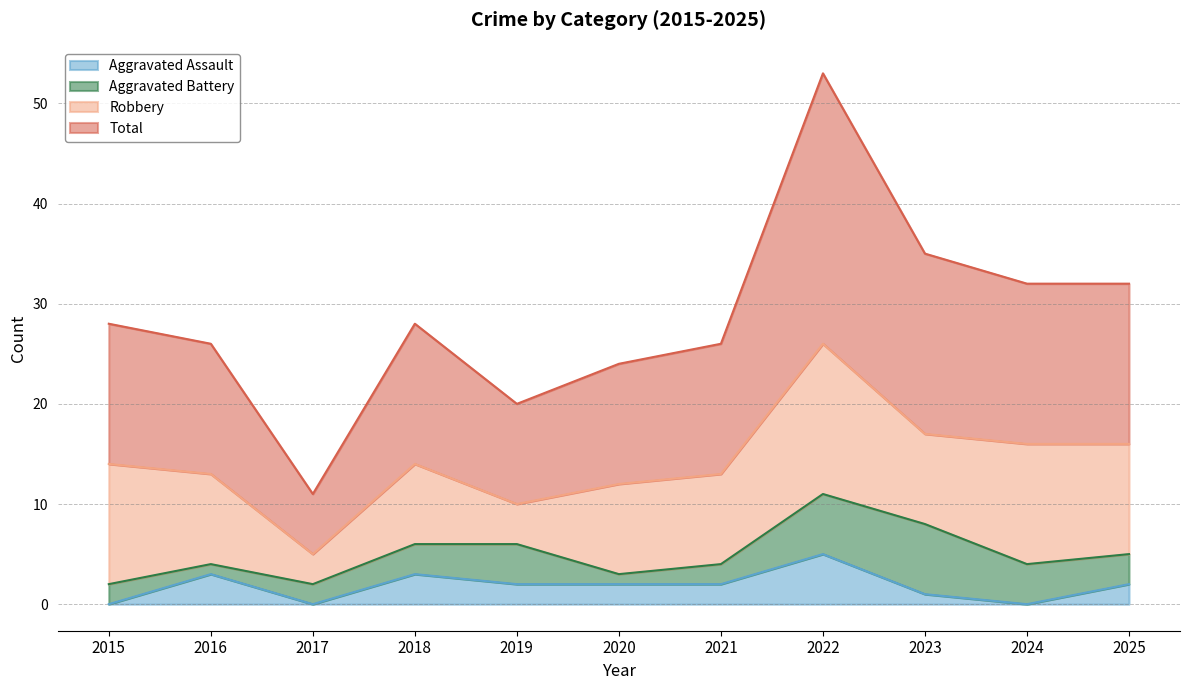

What is the spread (max minus min) of values at 2024?

32